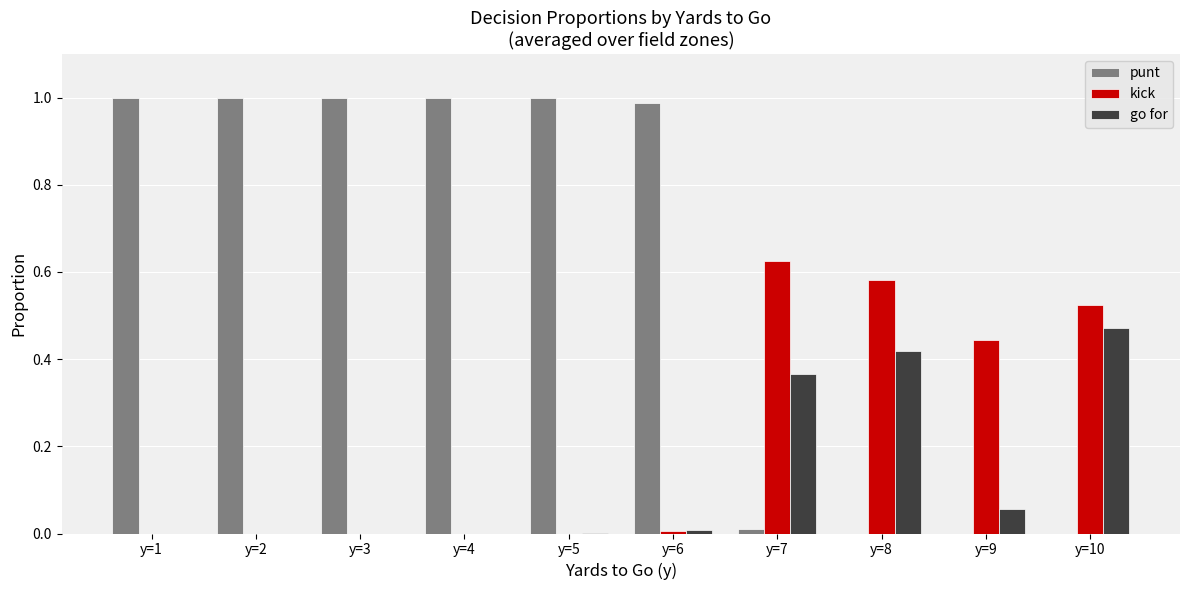

What is the average value of the kick series?

0.2